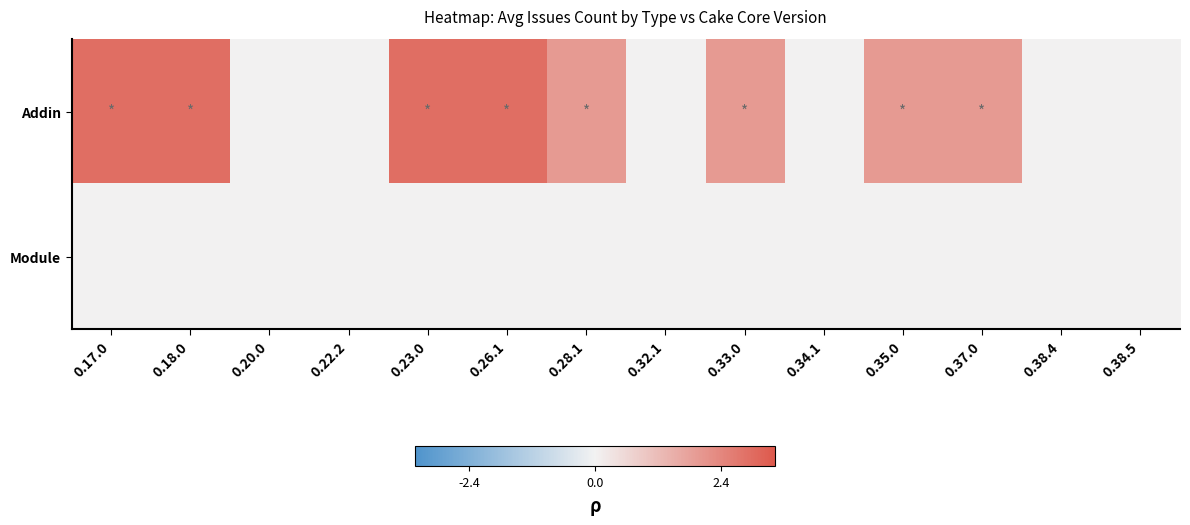

Rank the series by their average value, from lowest to highest.

Module, Addin